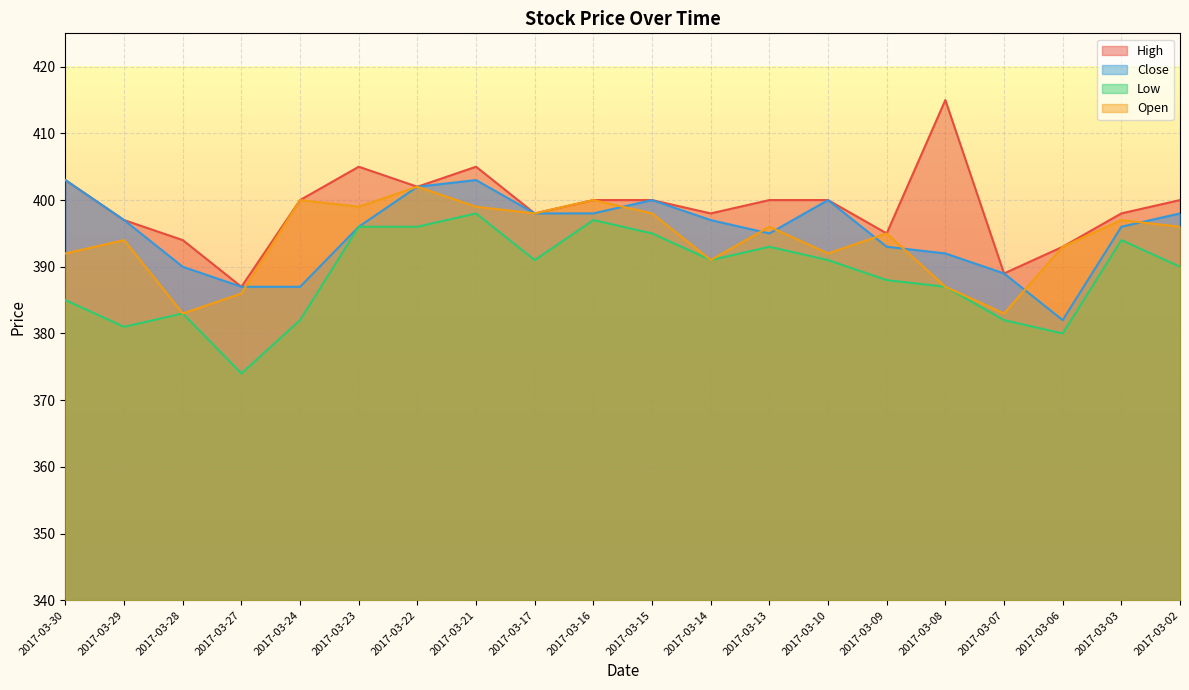

True or false: Low has a value of 85 at 2017-03-17.

False